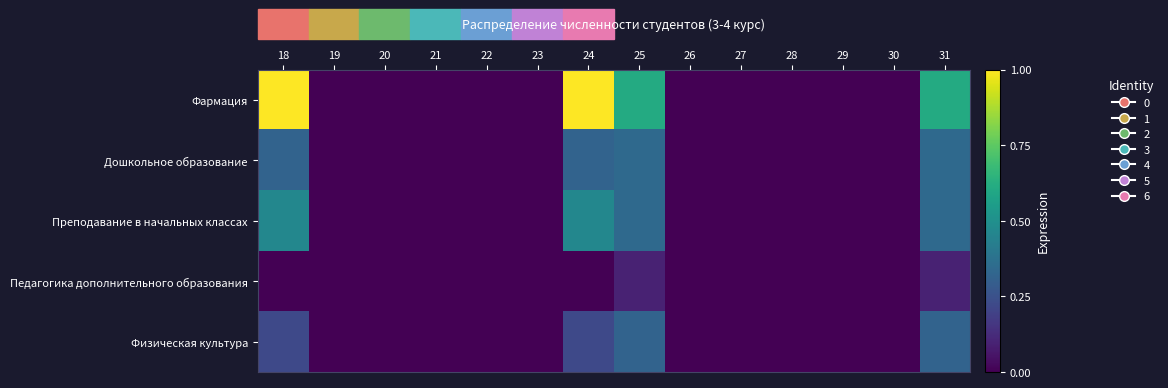

Between 21 and 29, which series saw the biggest shift?

Фармация